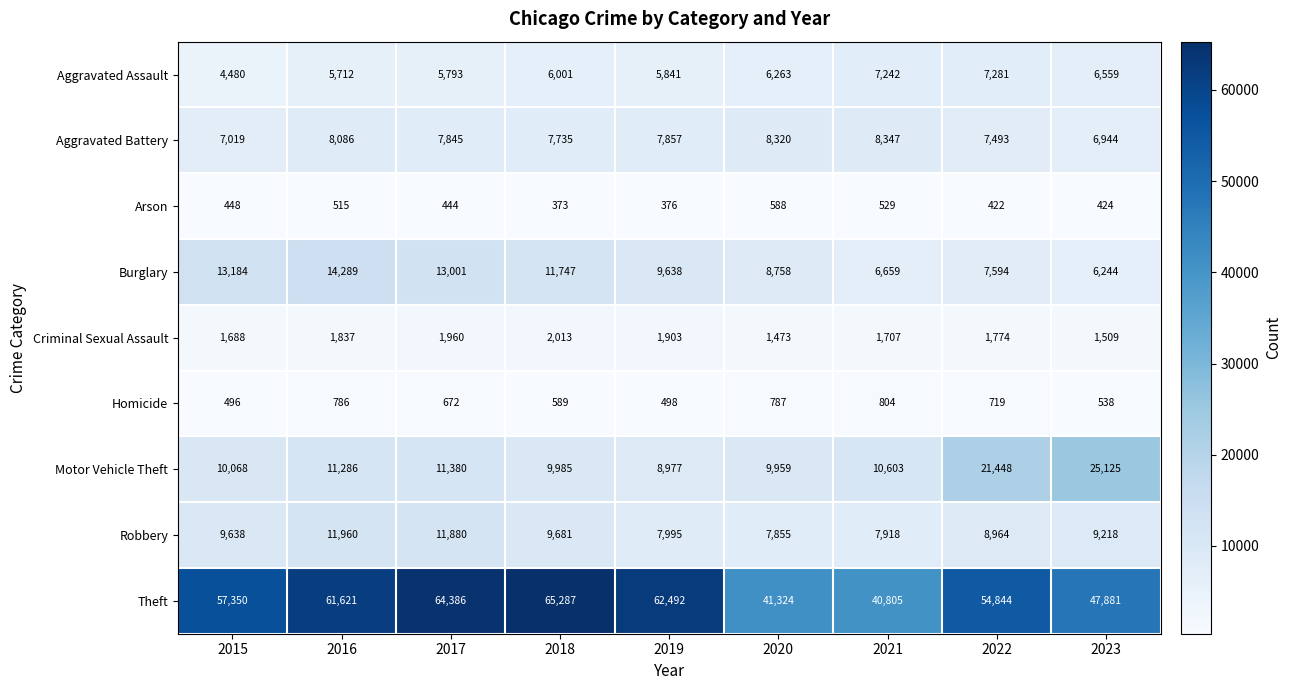

What is the lowest value of the Burglary series?

6244